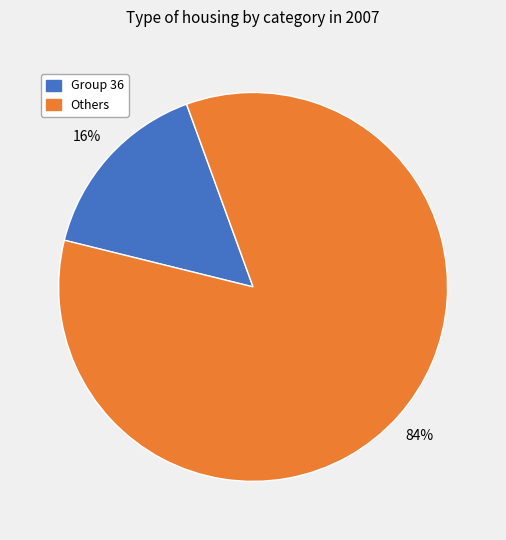

Does any single category account for the majority?

Yes